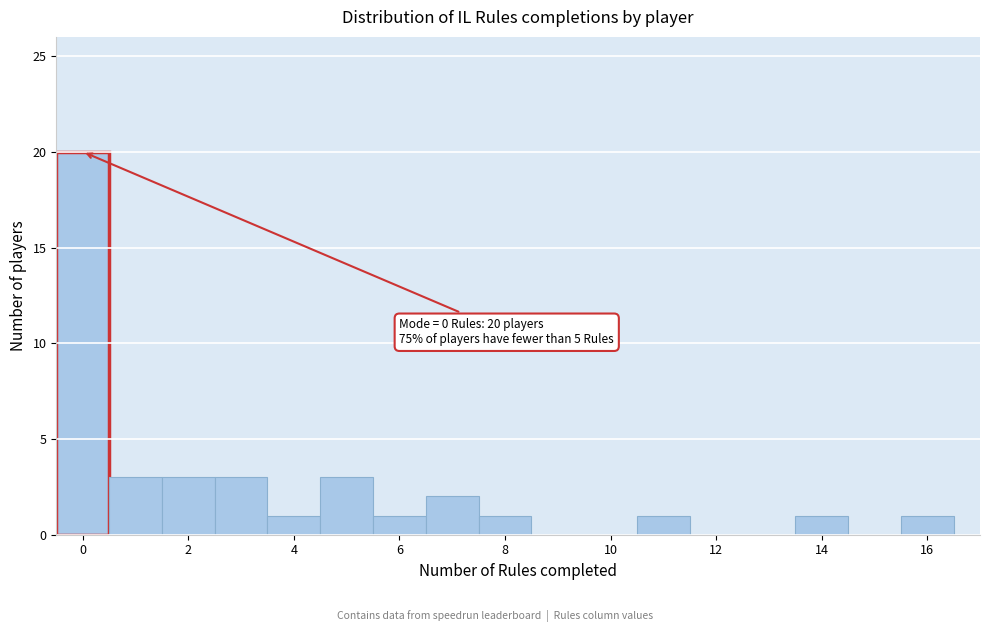

Over which range of the x-axis is the bar tallest?

-0.5 to 0.5